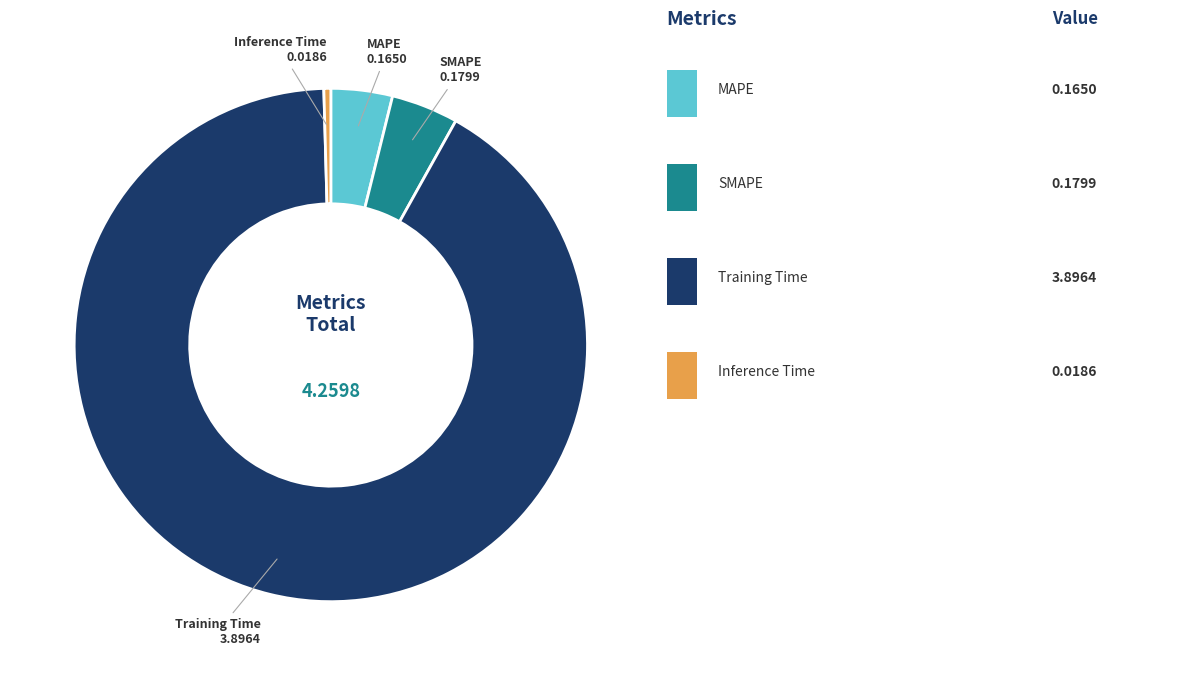

Is there any slice that represents more than half of the pie?

Yes